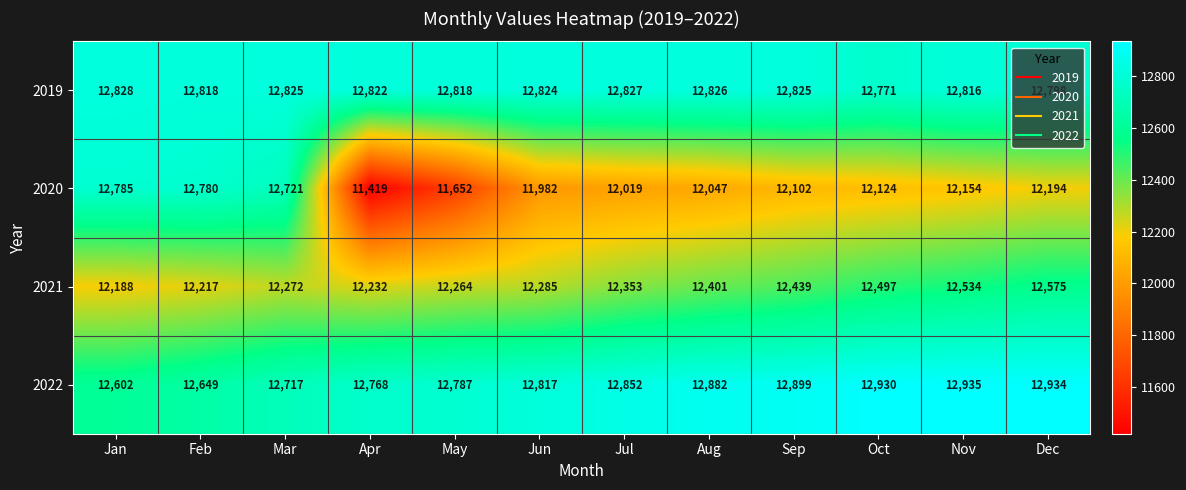

Is the value of 2020 at Dec greater than the value of 2019 at Jun?

No